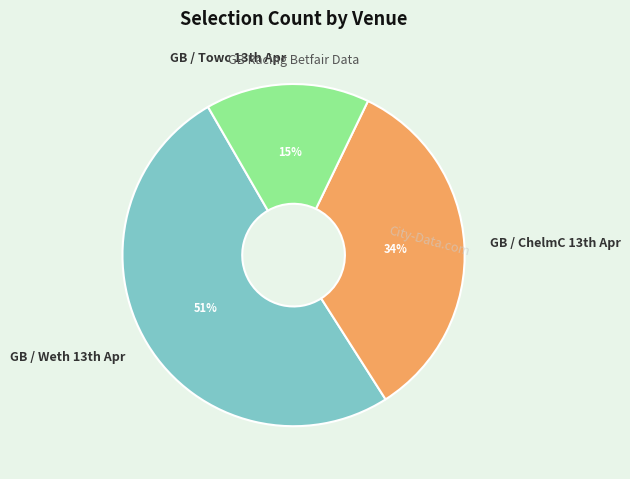

Is there a majority slice in this chart?

Yes